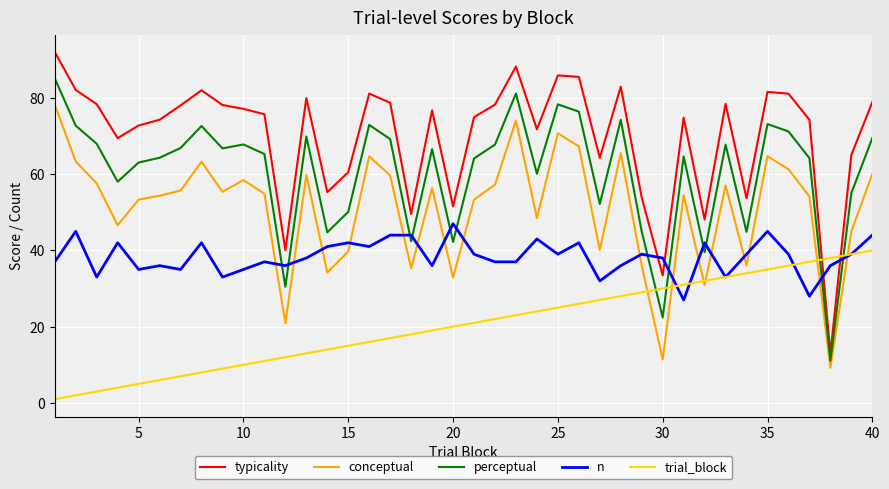

True or false: perceptual and conceptual cross at least once.

False